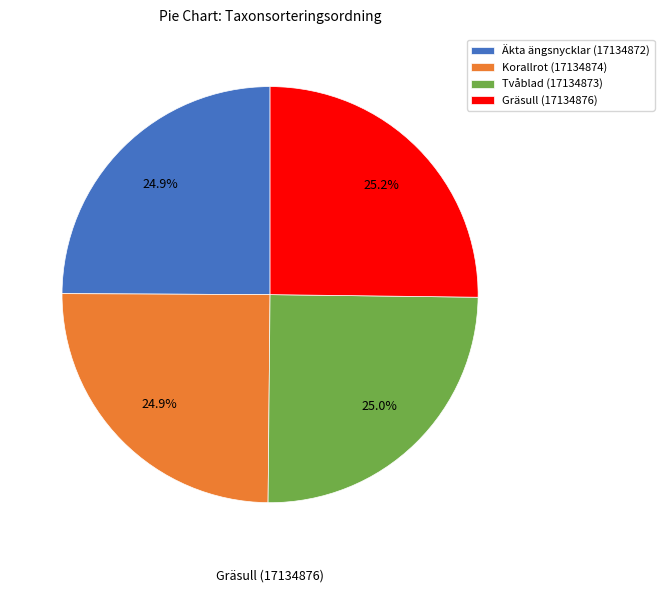

Count the number of slices in the pie.

4